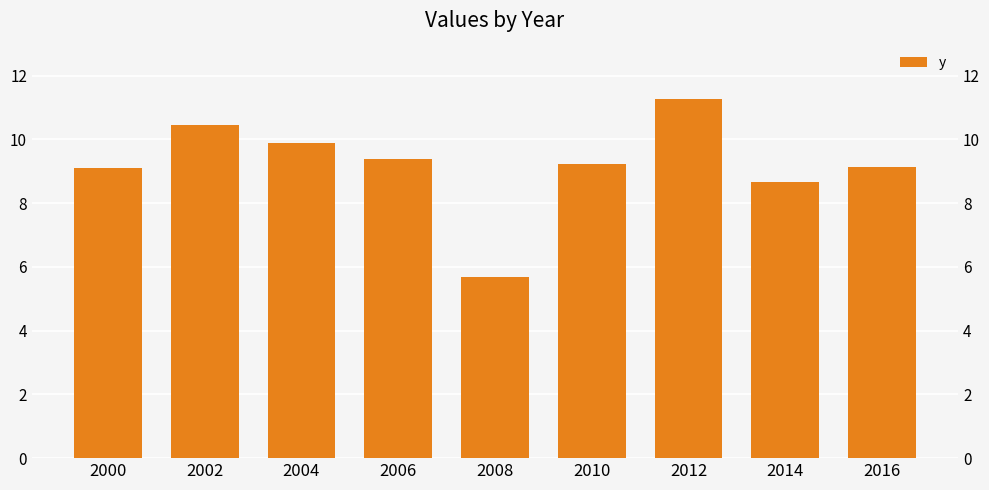

Reading right to left, transcribe all the data shown in this chart.

9.1	8.7	11.2	9.2	5.7	9.4	9.9	10.4	9.1